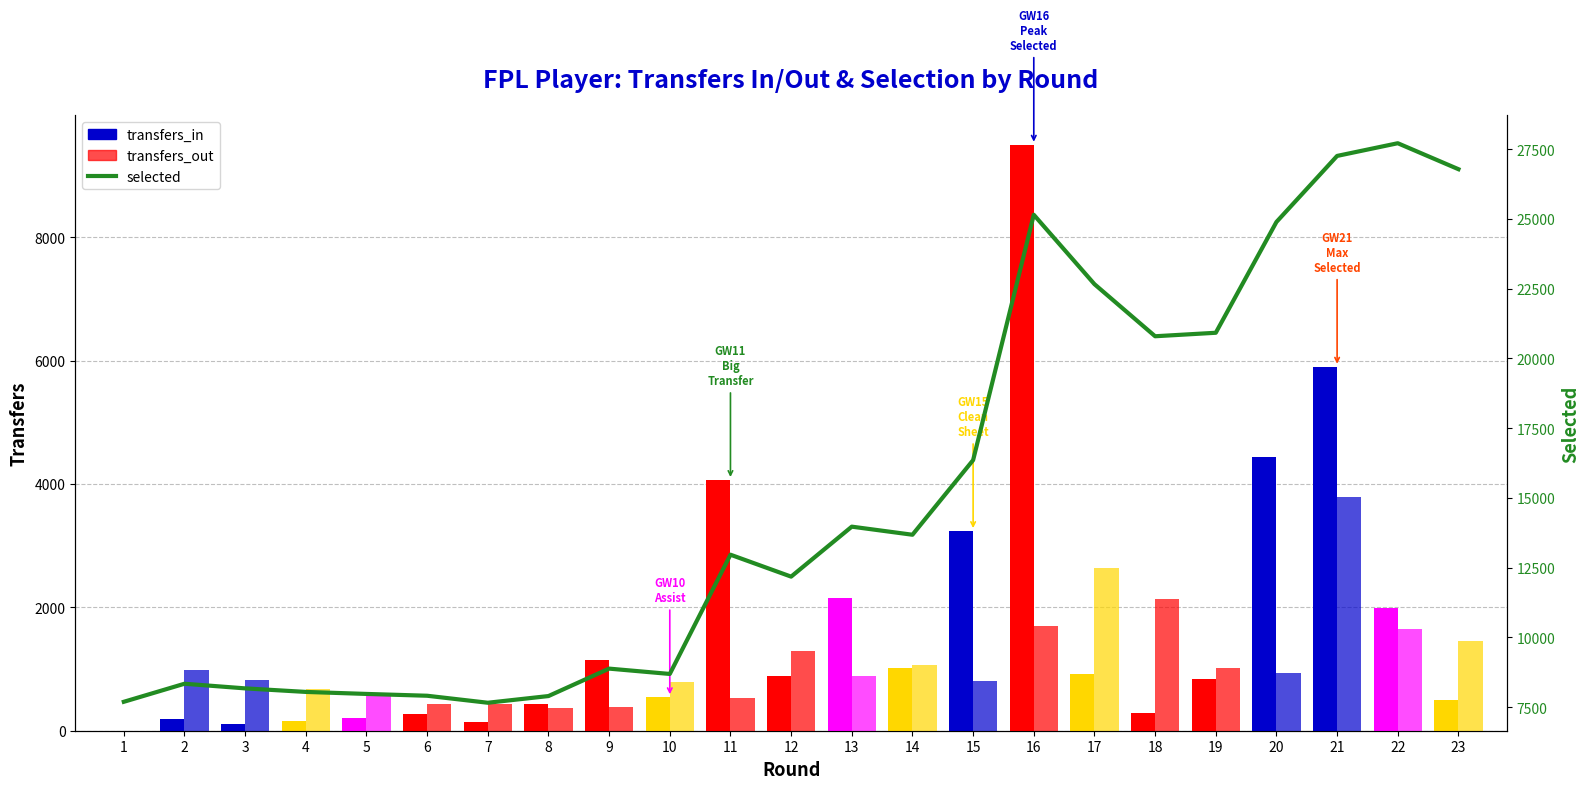

How many values in the selected series are below 12962?

11